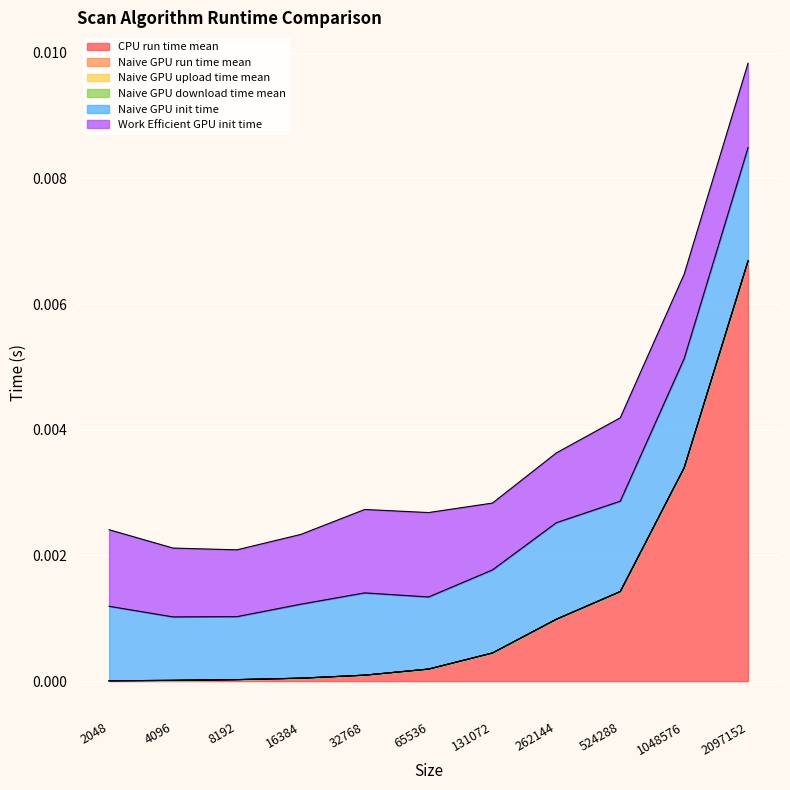

True or false: Naive GPU run time mean and CPU run time mean cross at least once.

False